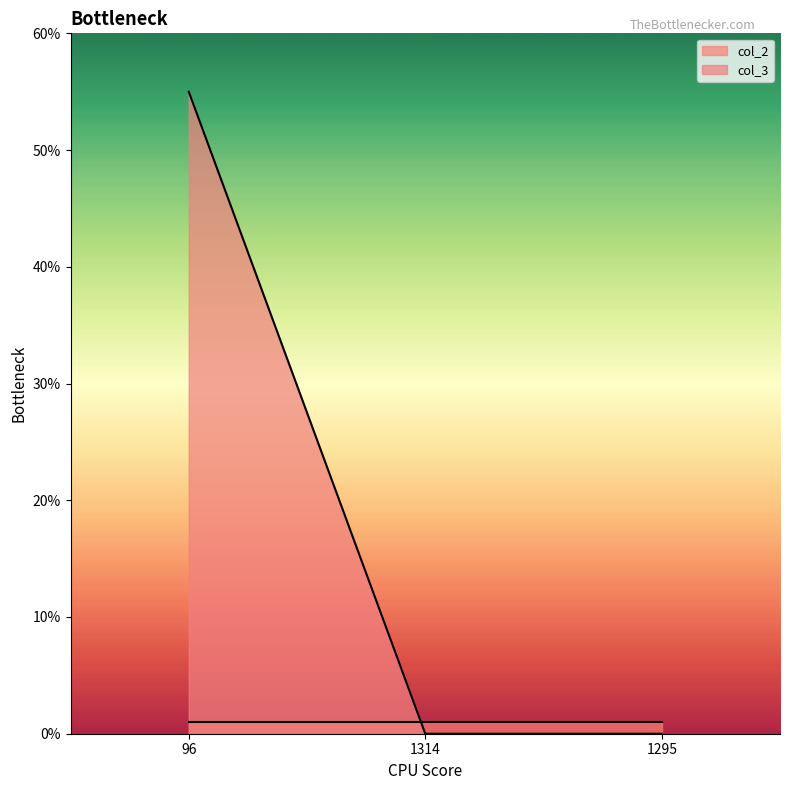

The value at 1295 is -26. True or false?

False